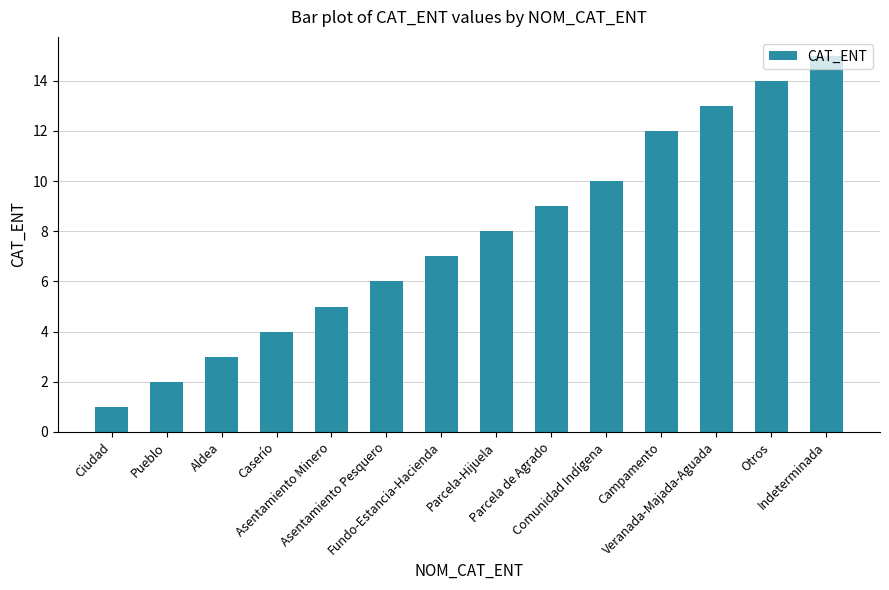

What is the label of the 4th bar from the right?

Campamento